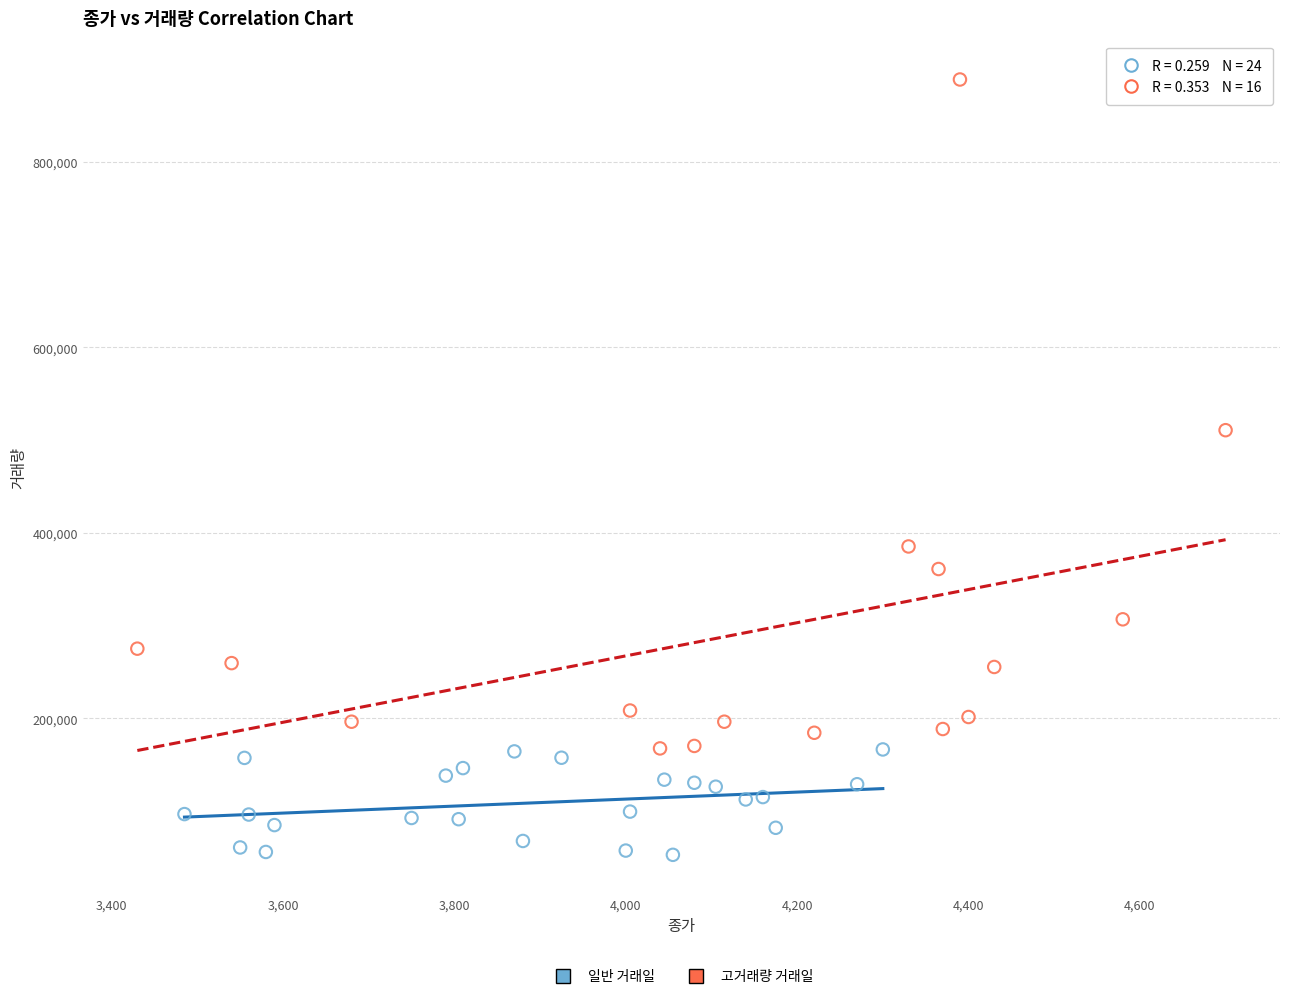

Which series reaches the maximum Y coordinate?

고거래량 거래일